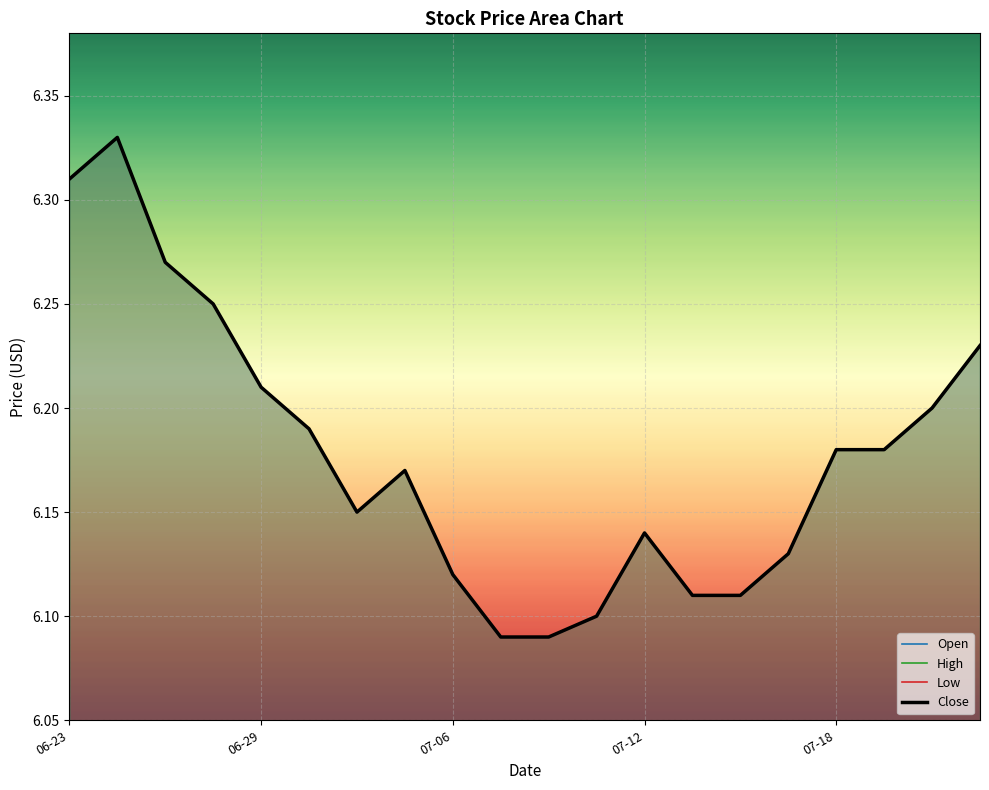

True or false: Close has more than 0 interior local peaks.

True